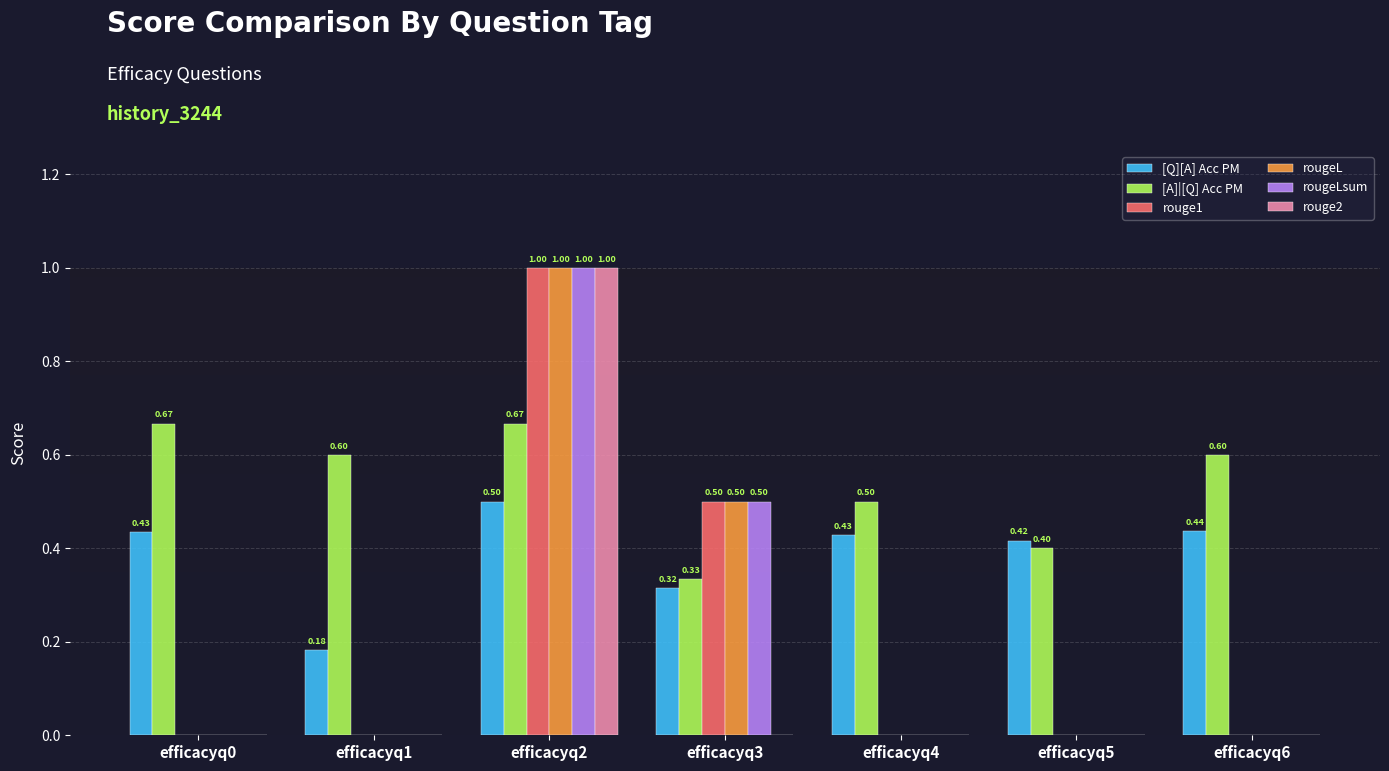

Which series changed the most between efficacyq1 and efficacyq4?

[Q][A] Acc PM